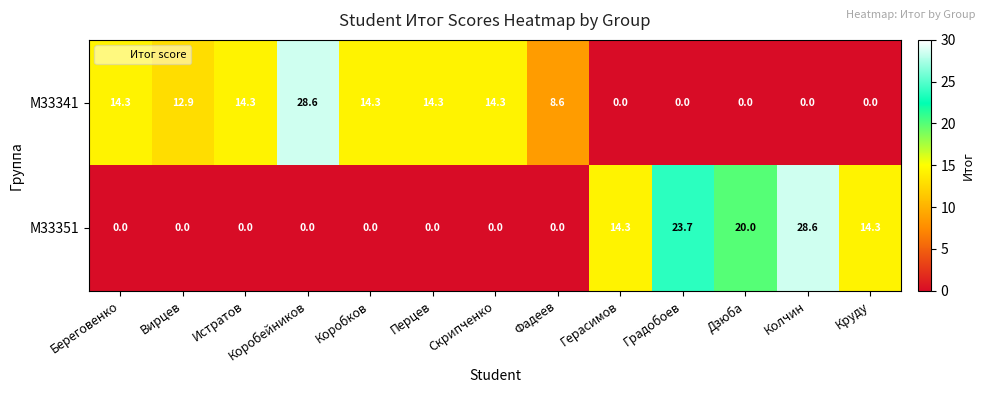

What is the average value of the M33341 series?

9.4